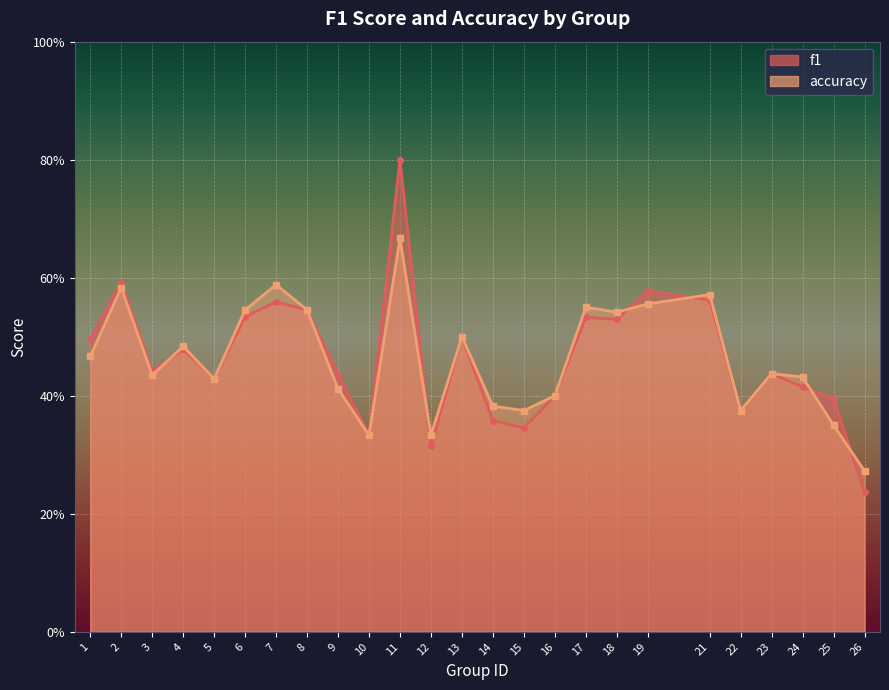

List the series in order of their overall mean, highest first.

f1, accuracy